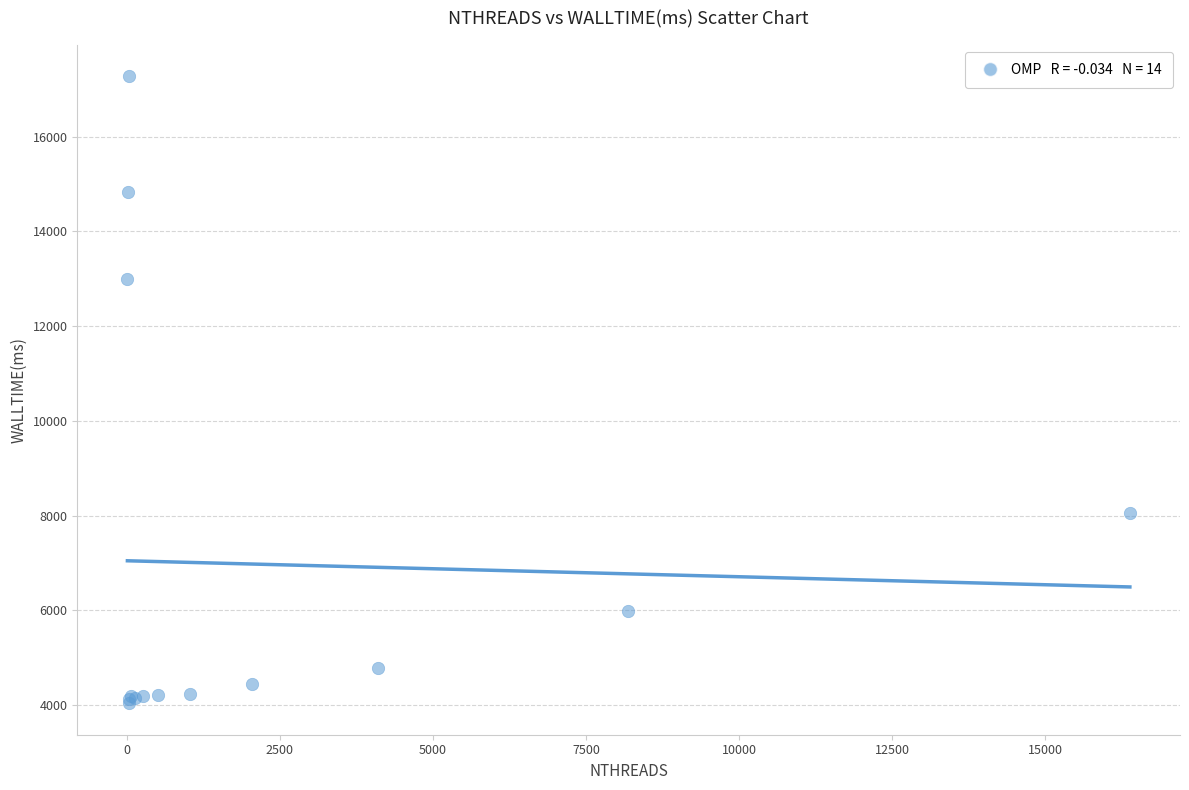

What Y value in the scatter plot is closest to 10655?

12993